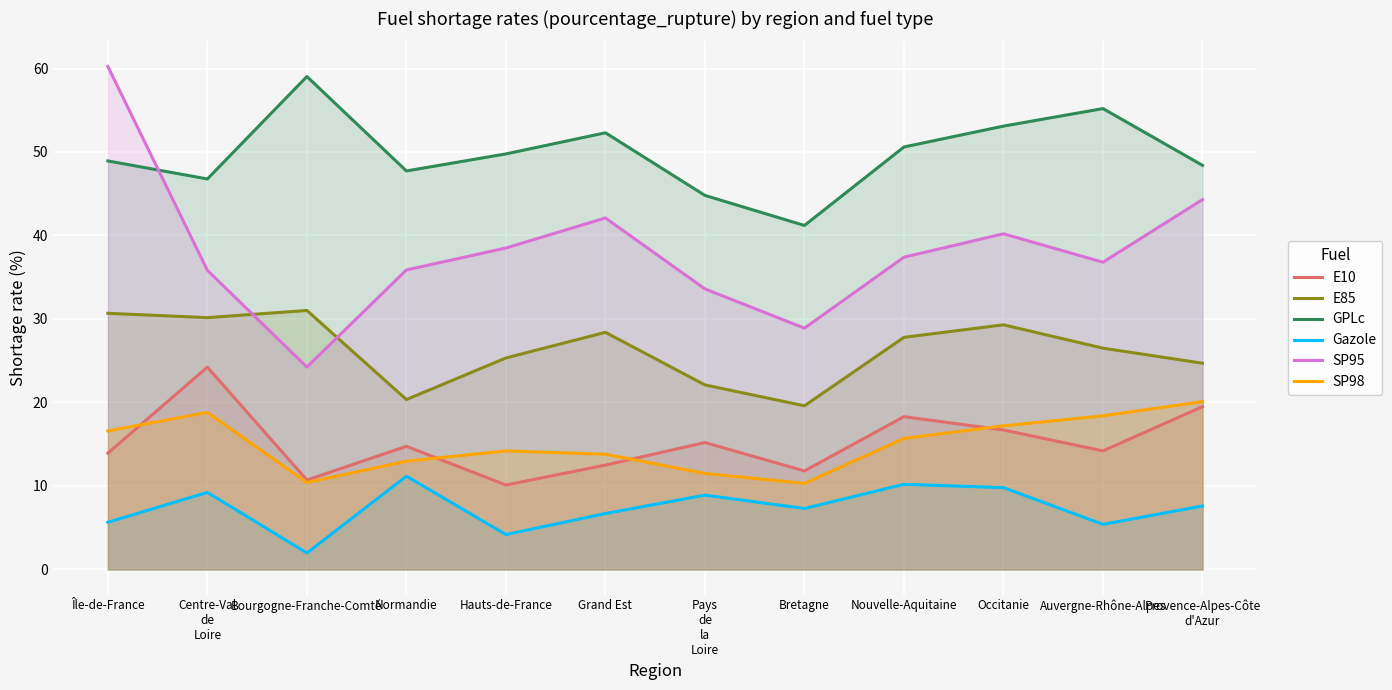

Which series has the largest total across all categories?

GPLc